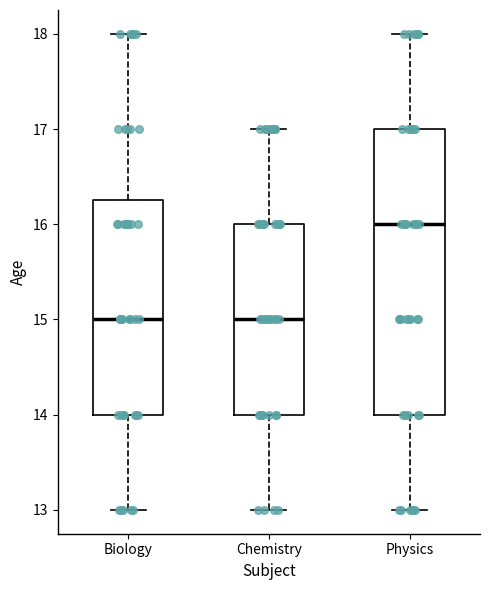

Which box is the tallest, from its lower edge to its upper edge?

Physics